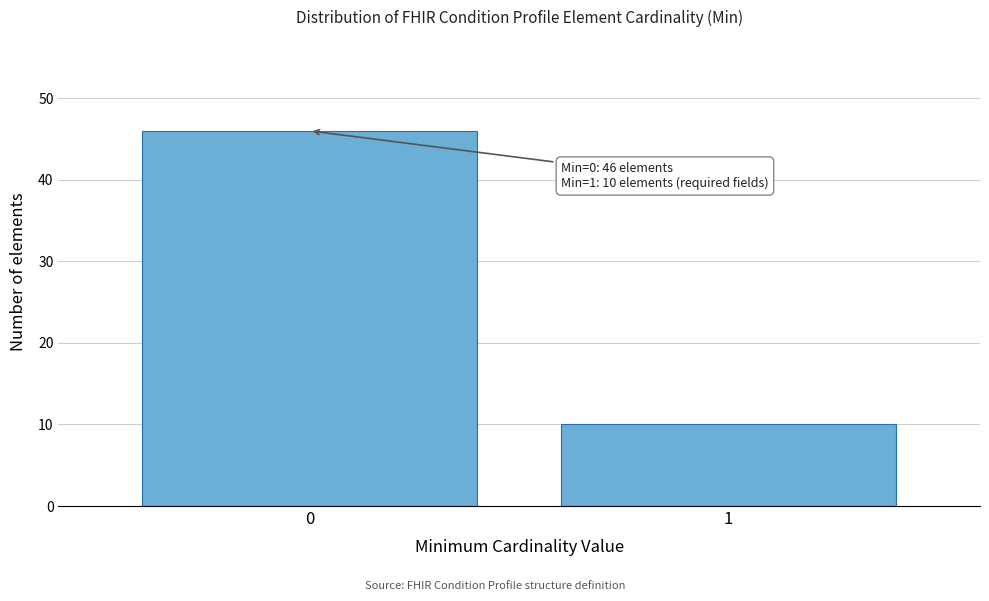

Reading left to right, extract all data points from this chart.

0=46	1=10